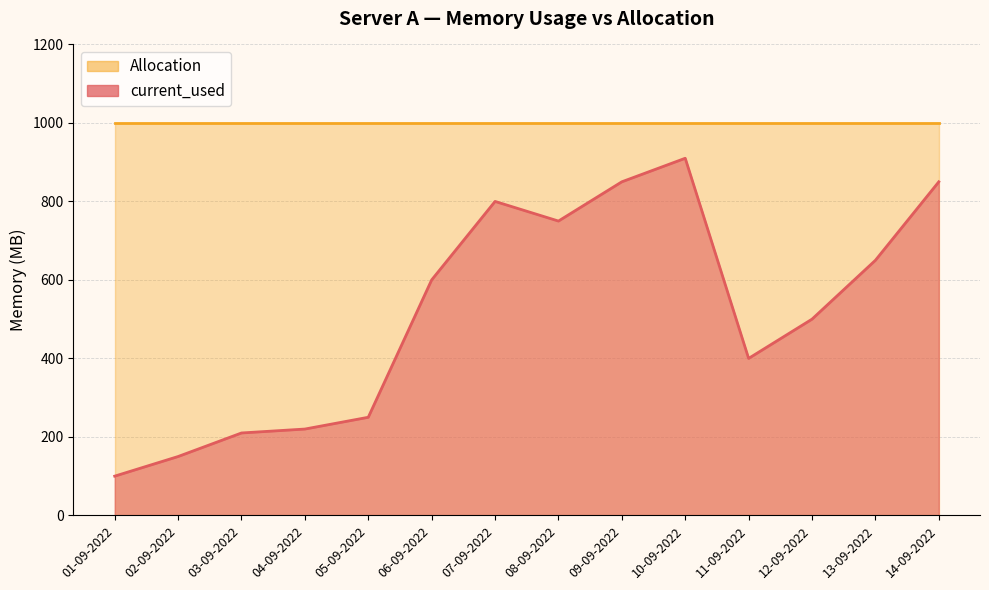

What position from the right is 11-09-2022?

4